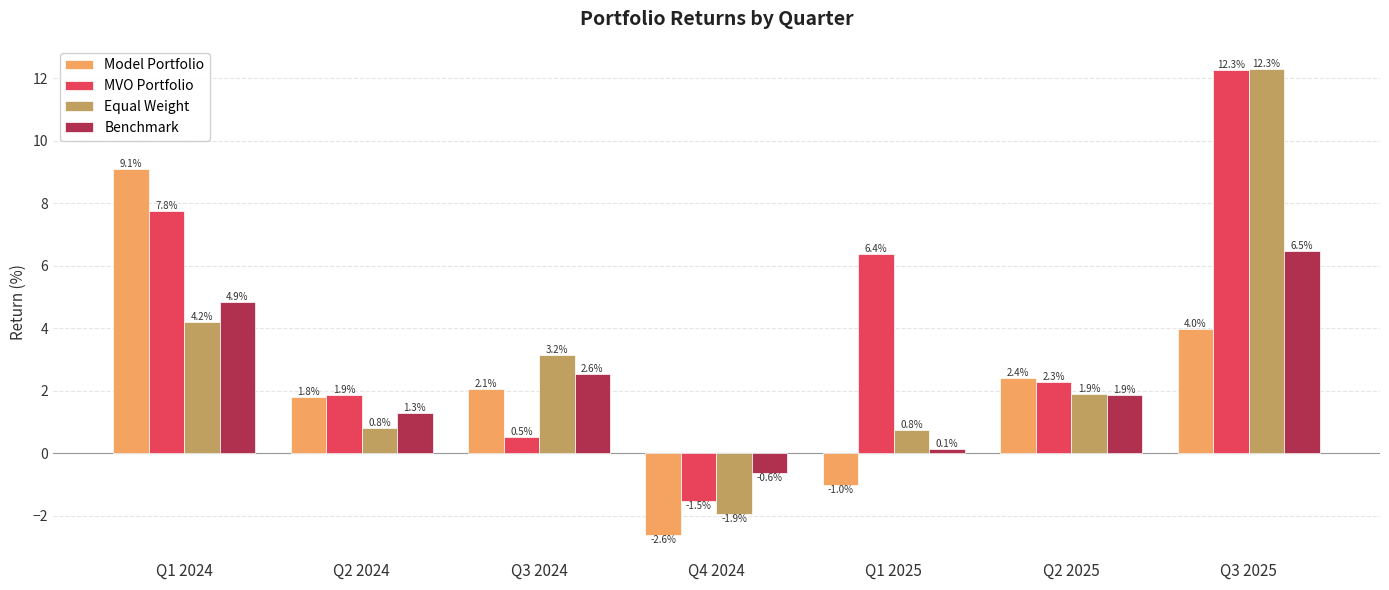

Which series has the widest spread of values?

Equal Weight